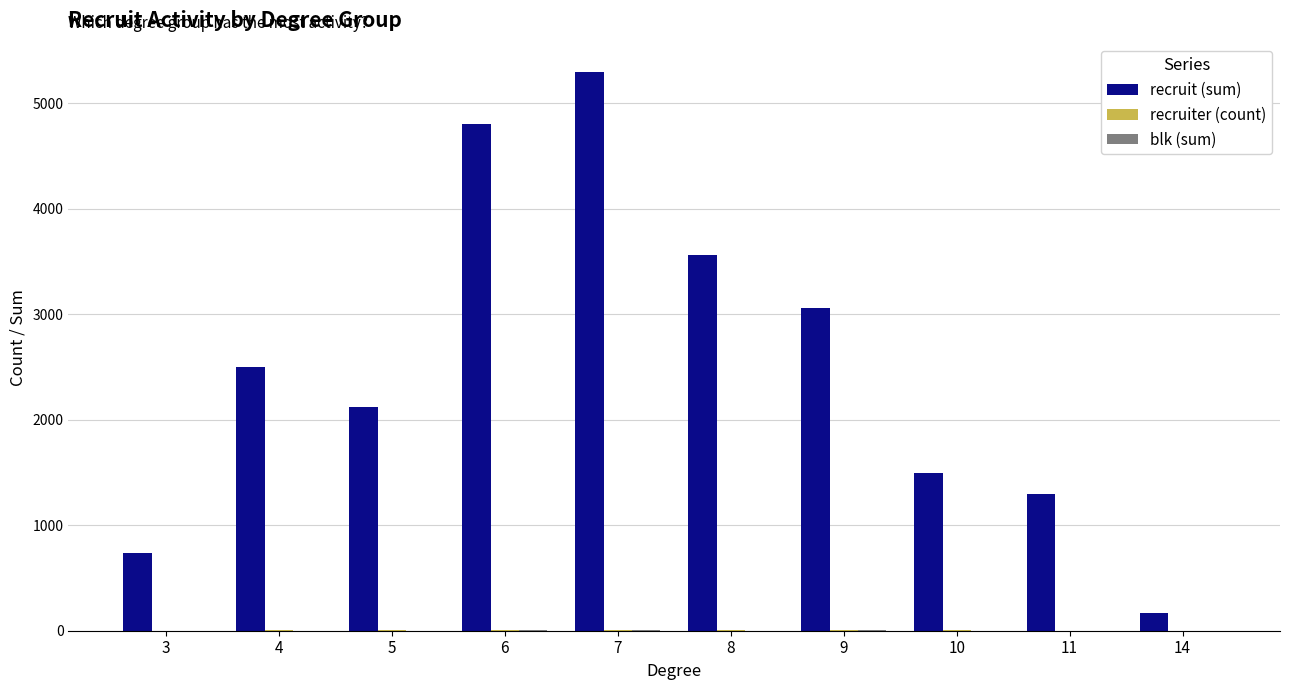

At which category is the sum across all series the highest?

7